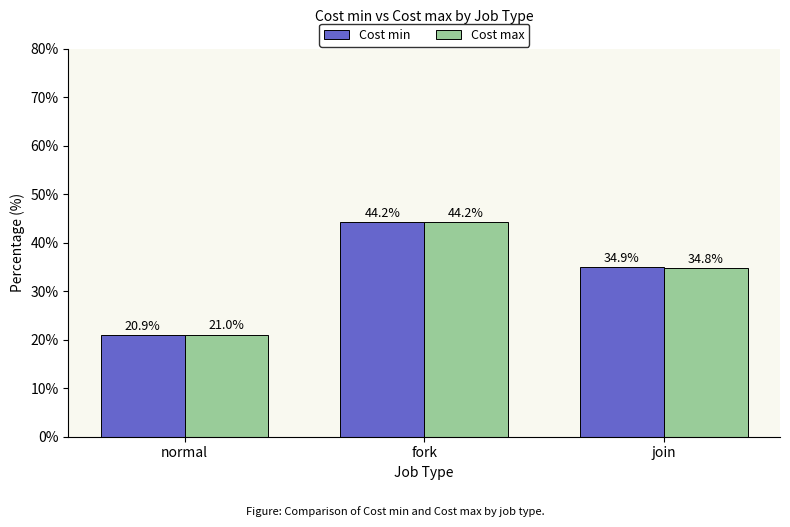

What is the difference between the highest and lowest values at join?

0.1